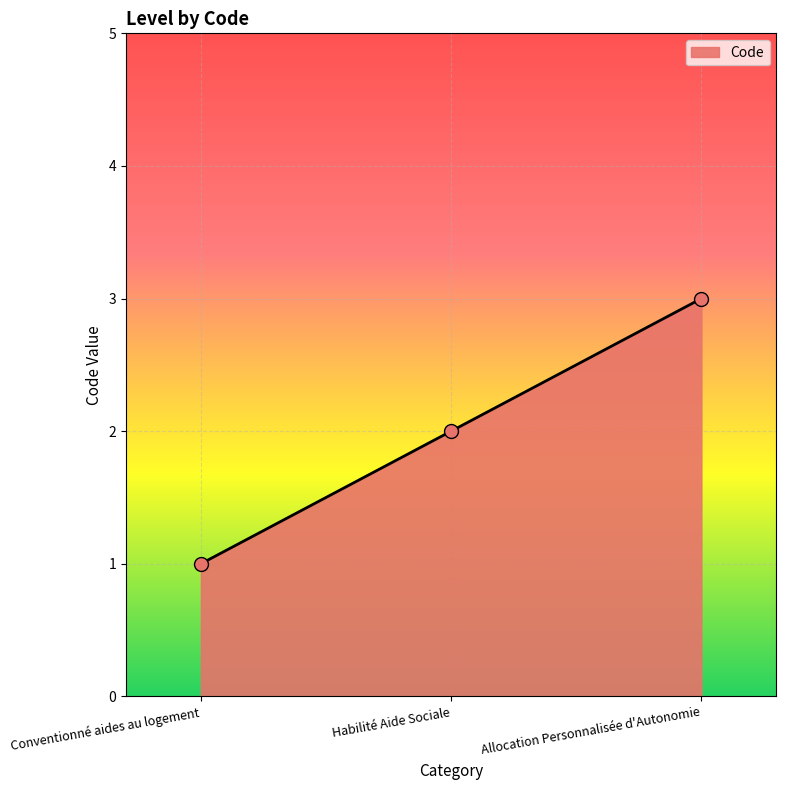

What is the ratio of the value at Conventionné aides au logement to the value at Habilité Aide Sociale?

0.5